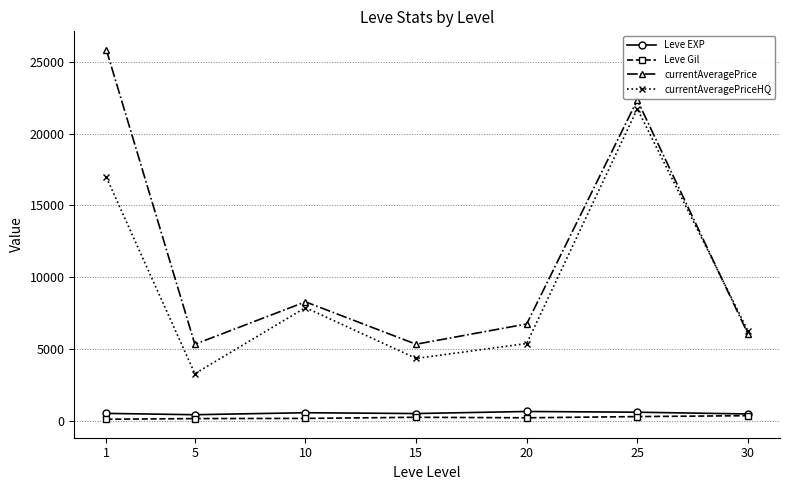

Between 5 and 30, which series saw the biggest shift?

currentAveragePriceHQ